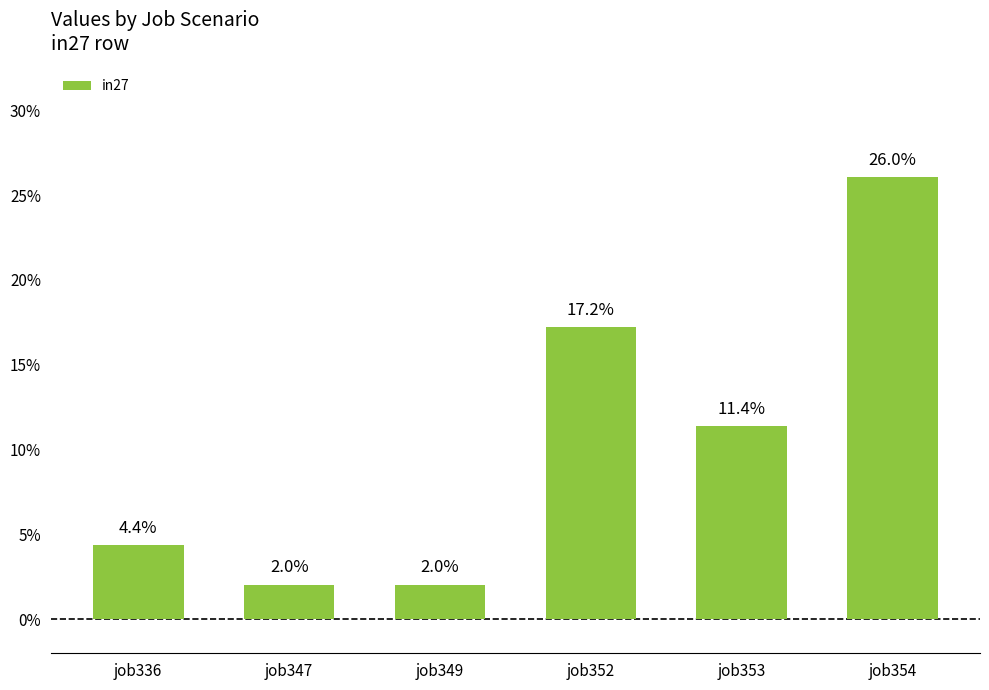

Where is the data nearest to the value 0?

job347